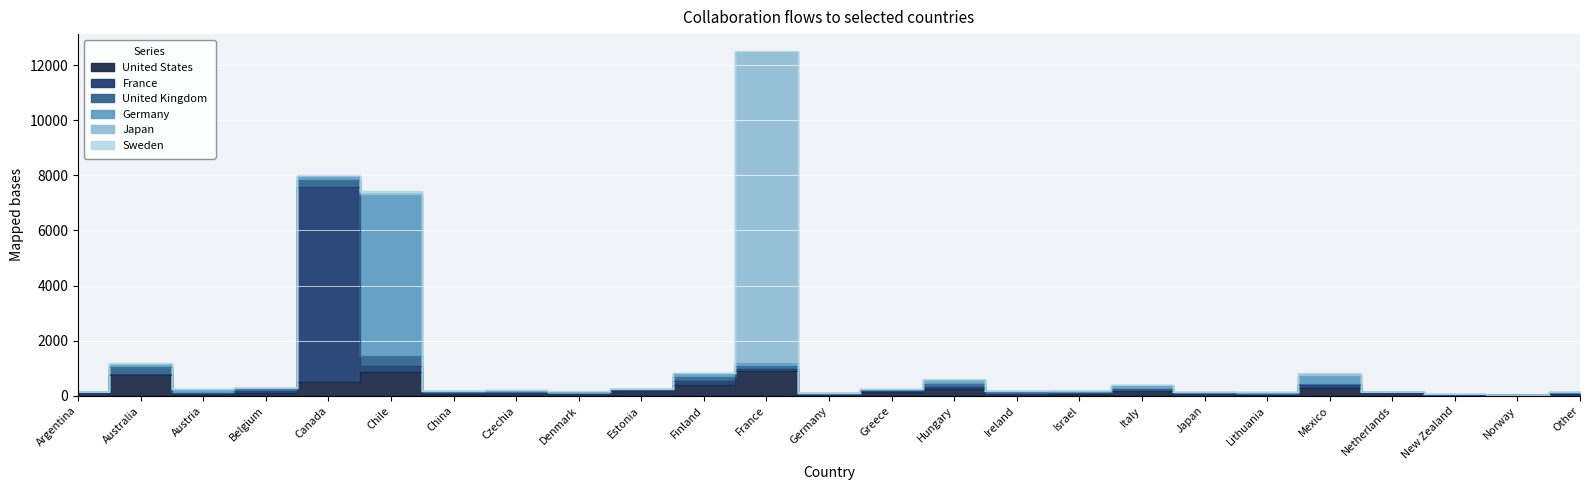

True or false: United Kingdom and Japan intersect in this chart.

True